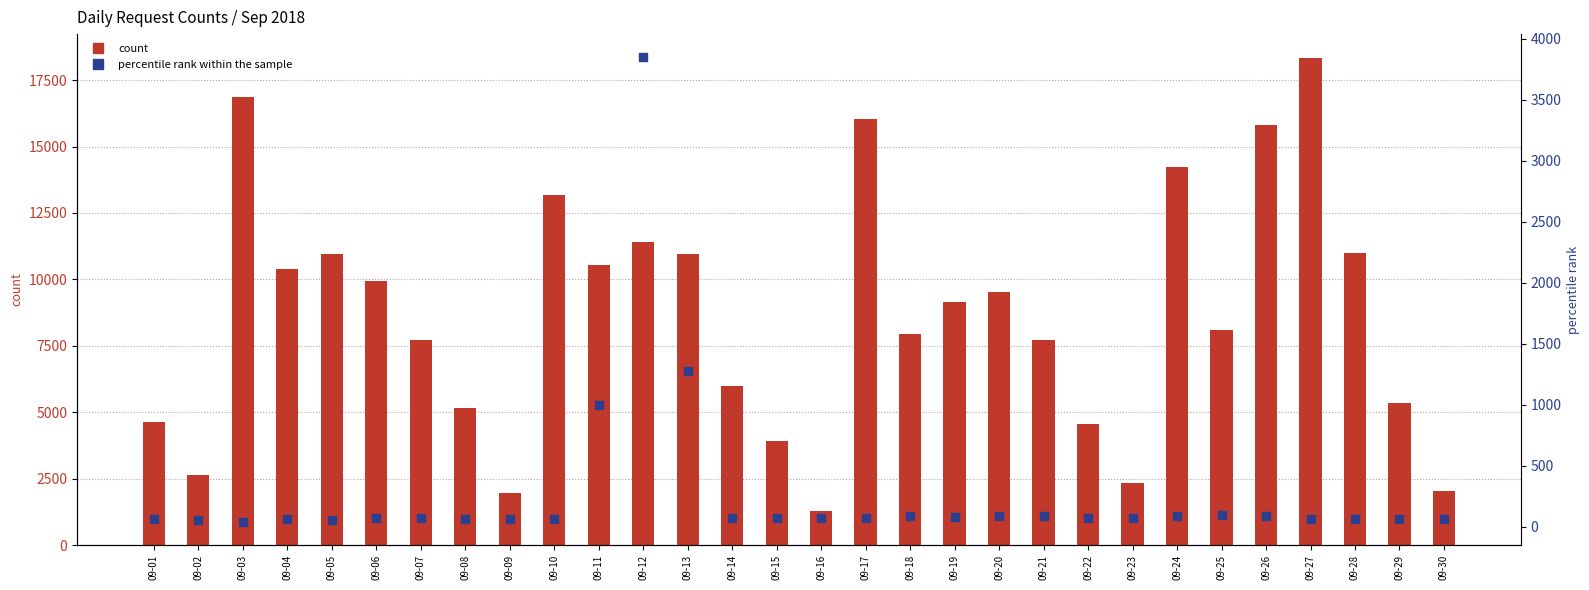

Which series reaches the maximum Y coordinate?

count